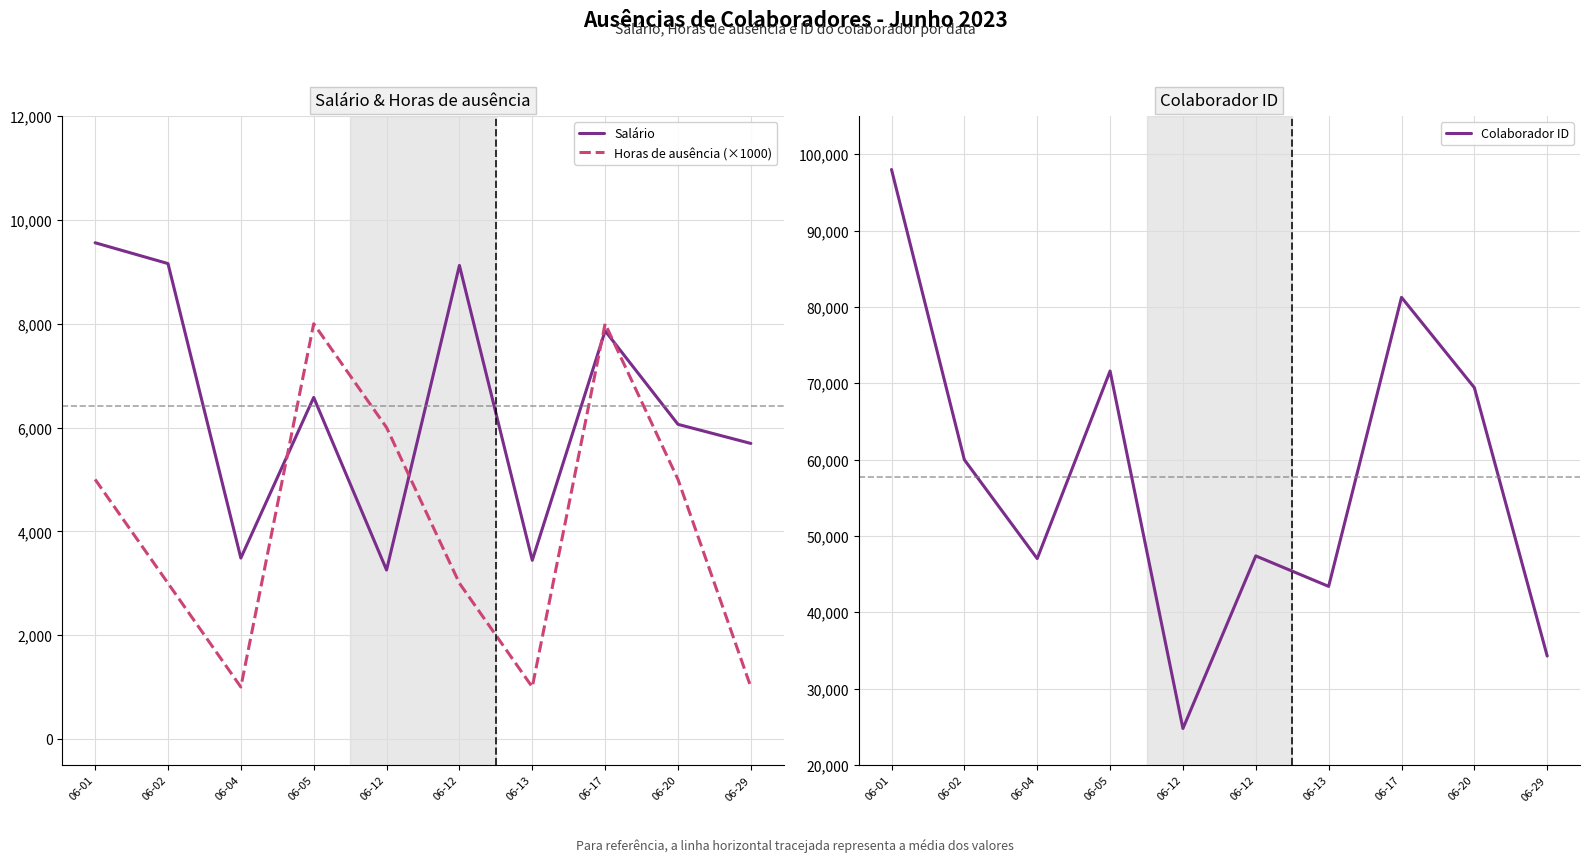

How many values in the Colaborador ID series exceed 59976?

4